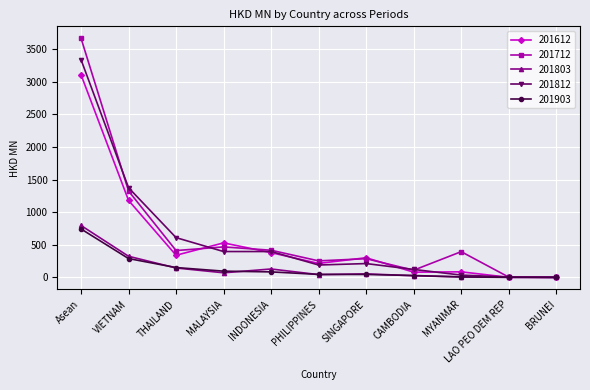

Is it true that 201712 equals 2336.2 at VIETNAM?

False